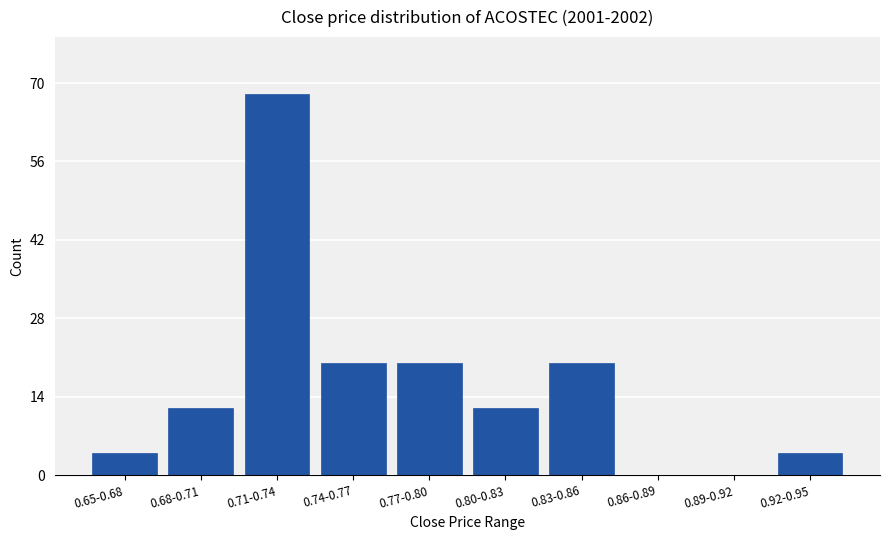

Reading left to right, transcribe all the data shown in this chart.

0.65-0.68=4	0.68-0.71=12	0.71-0.74=68	0.74-0.77=20	0.77-0.80=20	0.80-0.83=12	0.83-0.86=20	0.86-0.89=0	0.89-0.92=0	0.92-0.95=4